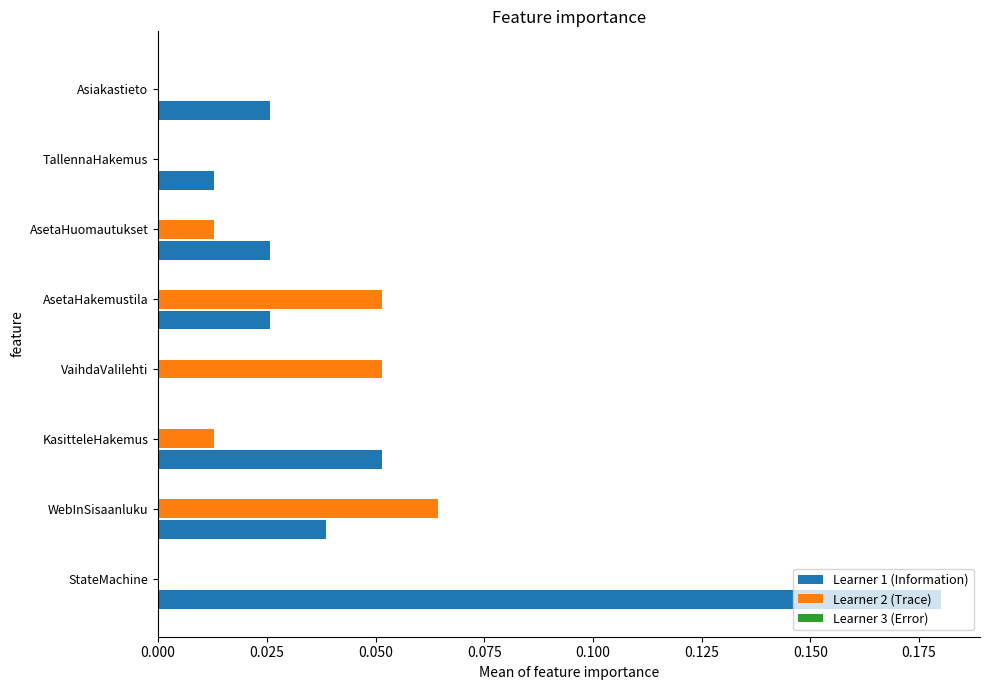

The value of Learner 2 (Trace) at AsetaHakemustila is 0.0. True or false?

False